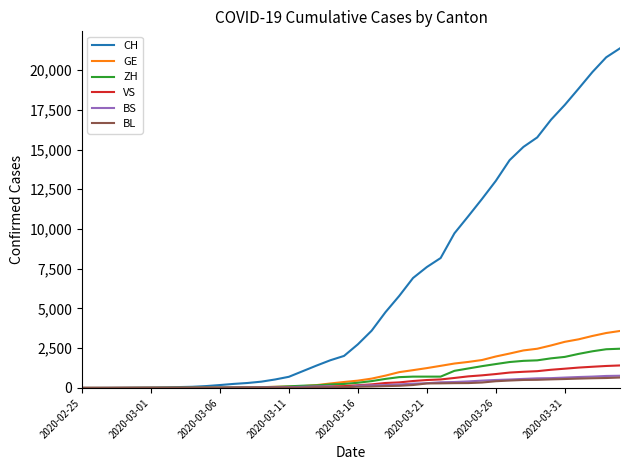

At how many categories does at least one series exceed 6751?

16